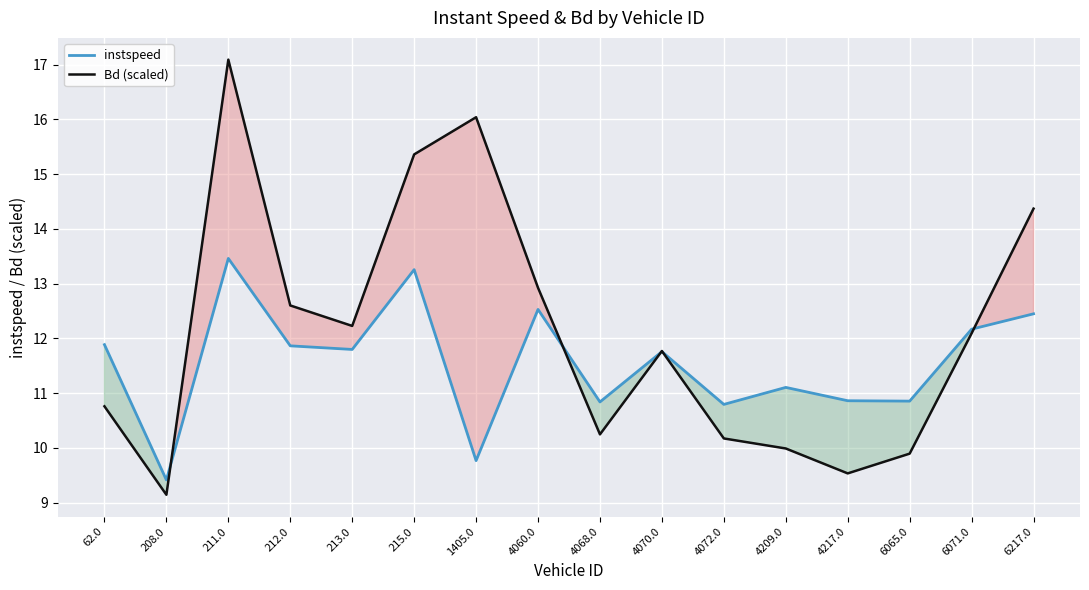

Reading left to right, list all the values displayed in this chart.

instspeed: 11.9	9.4	13.5	11.9	11.8	13.3	9.8	12.5	10.8	11.8	10.8	11.1	10.9	10.9	12.2	12.4
Bd (scaled): 10.8	9.1	17.1	12.6	12.2	15.4	16.0	12.9	10.2	11.8	10.2	10.0	9.5	9.9	12.1	14.4